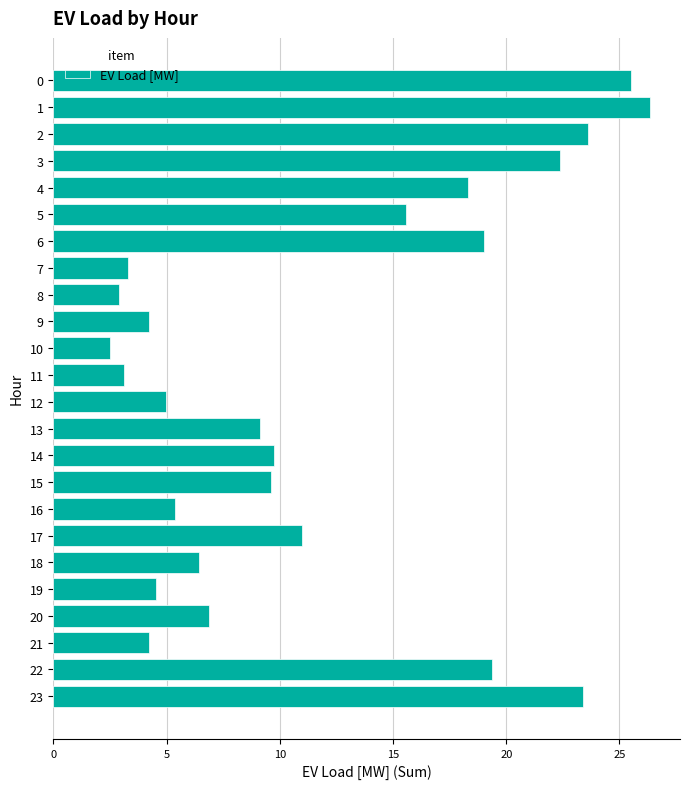

Is it true that the value at 11 is 4.5?

False